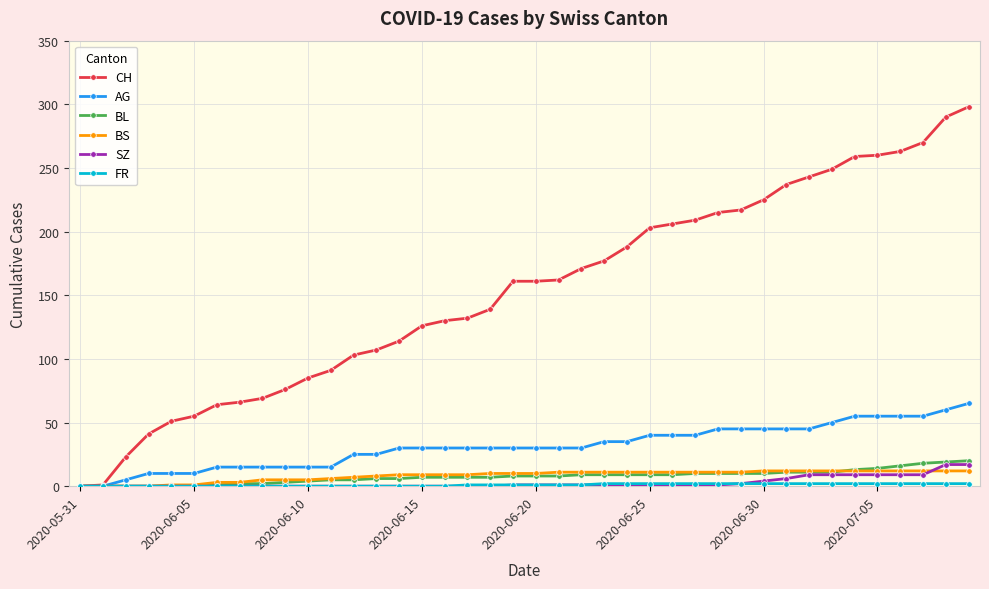

What is the highest value of the AG series?

65